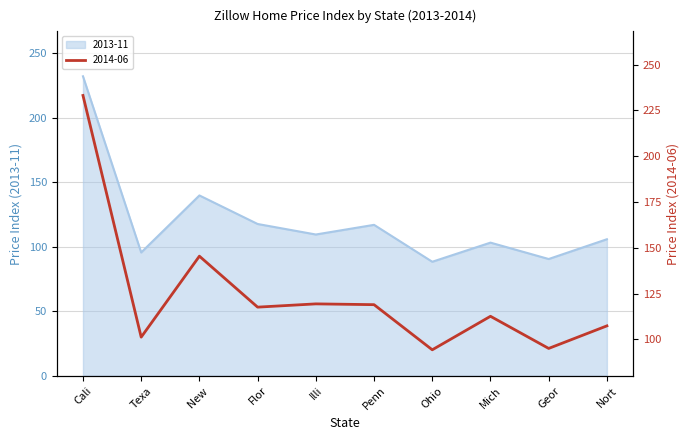

At which label does 2013-11 reach its peak?

Cali